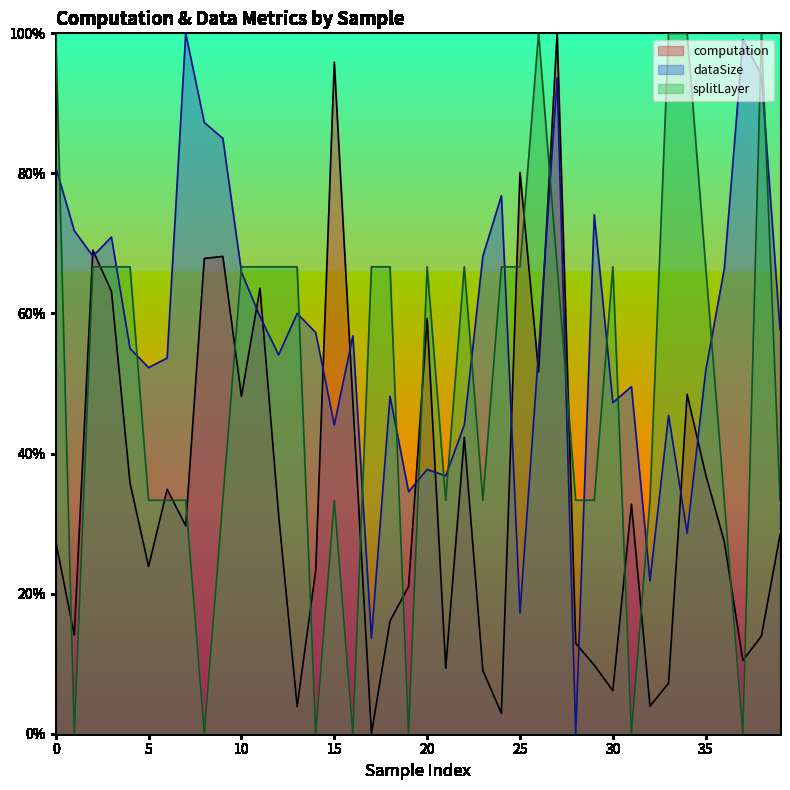

At which category does splitLayer reach its first local valley?

1